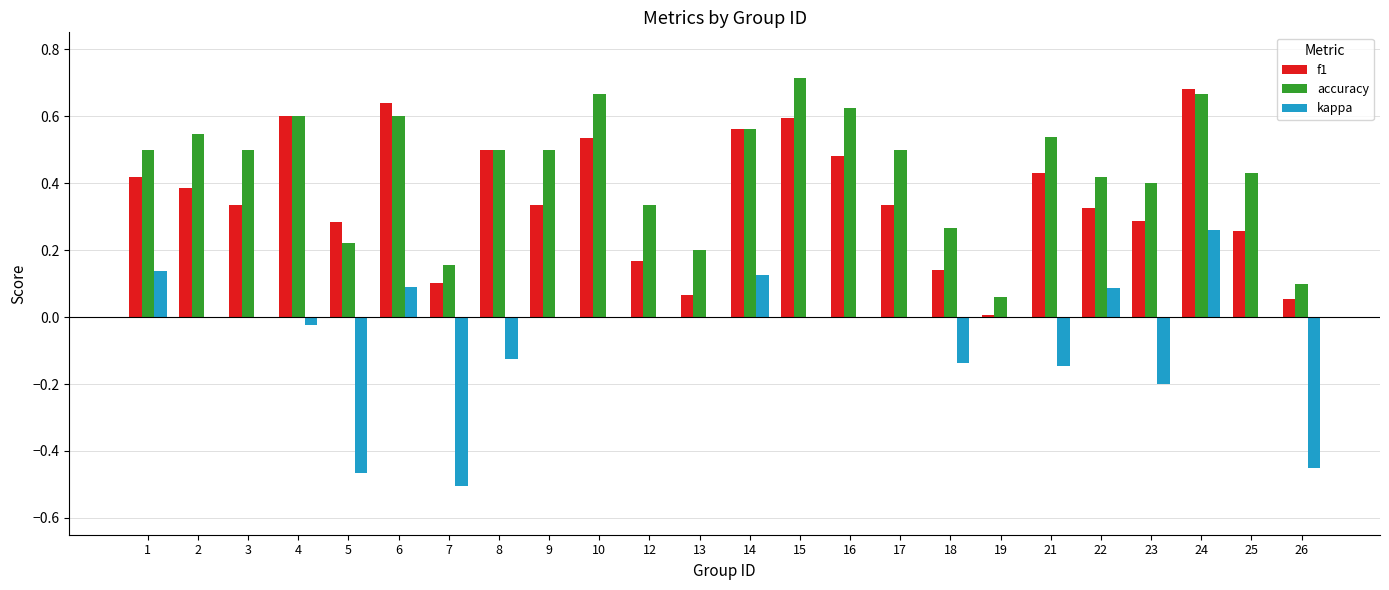

Between 18 and 23, which series saw the biggest shift?

f1